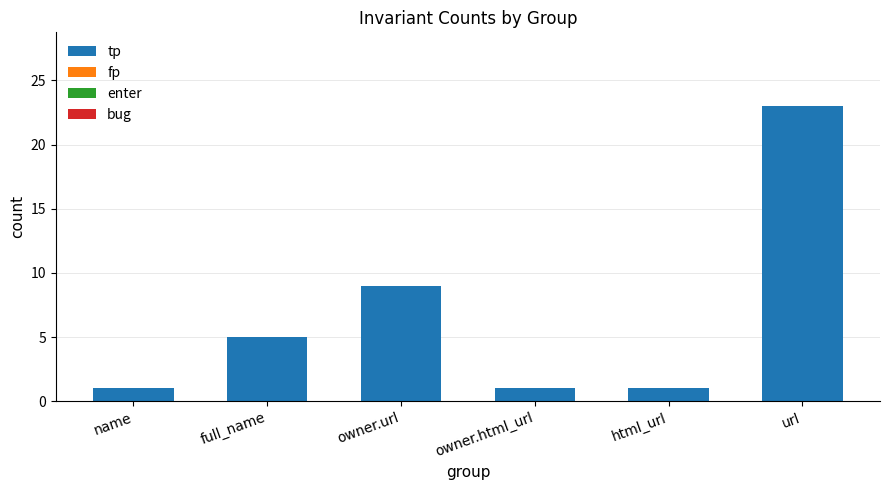

What is the sum of all values?

40